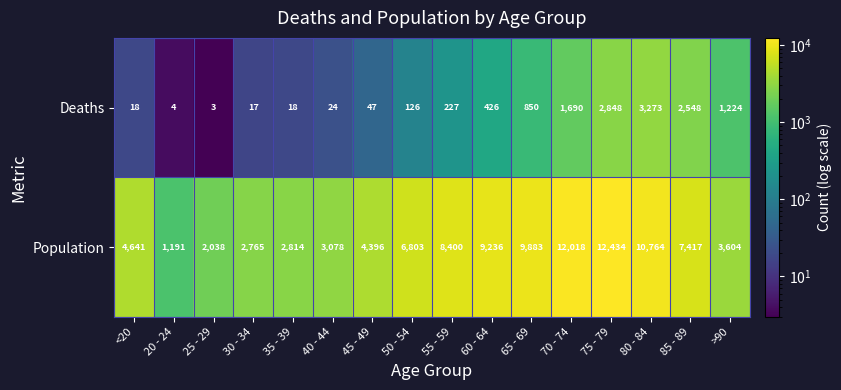

Which series has the widest spread of values?

Population